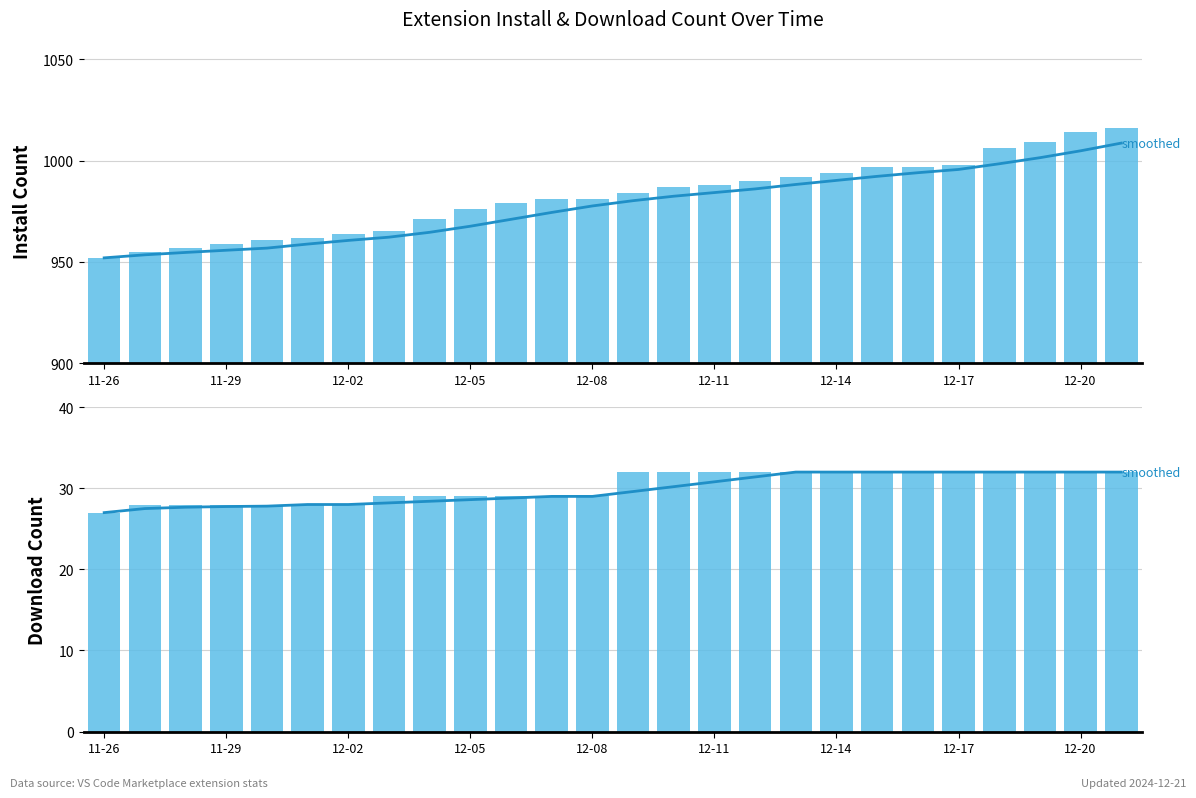

Which category has the lowest value in the downloadCount series?

11-26